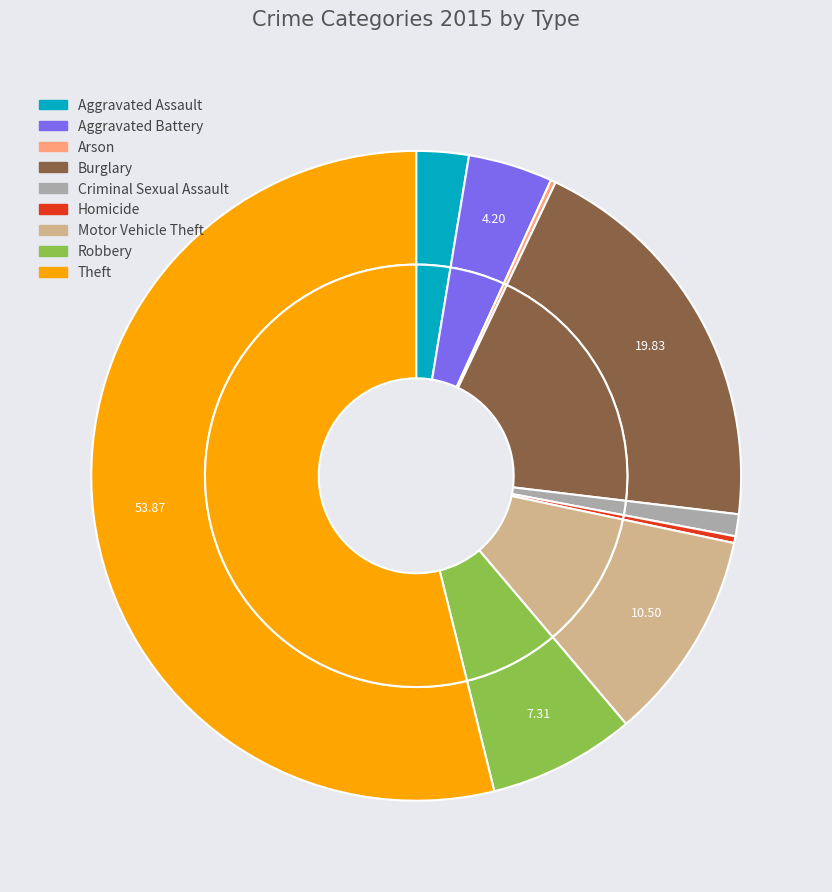

Do Burglary and Aggravated Battery together represent more than half of the pie?

No